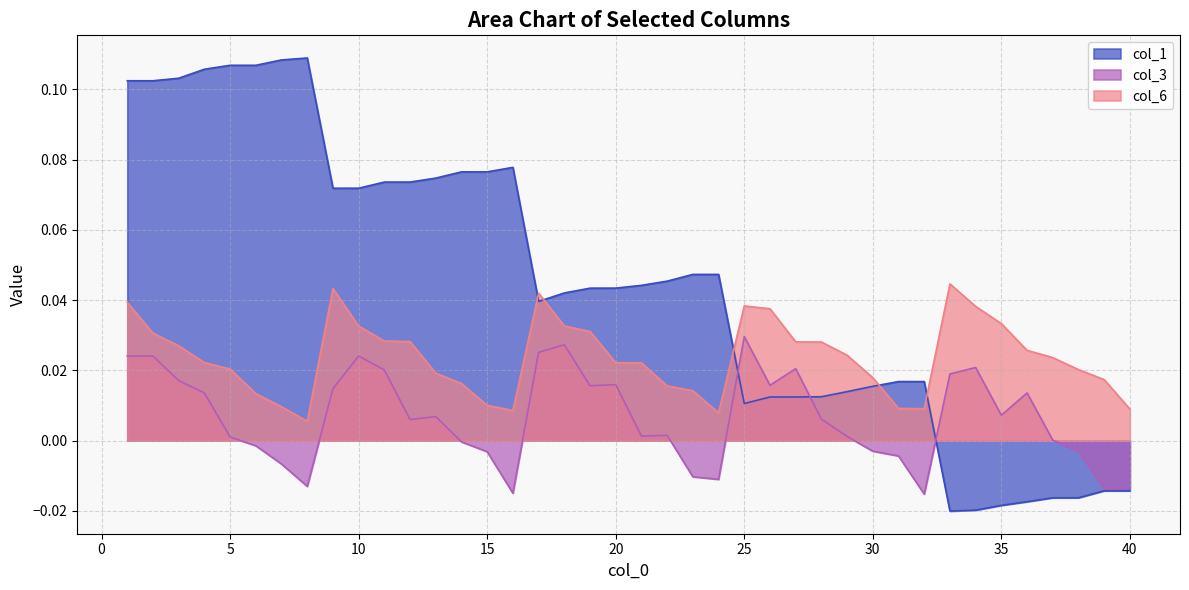

How many lines are shown in the chart?

3